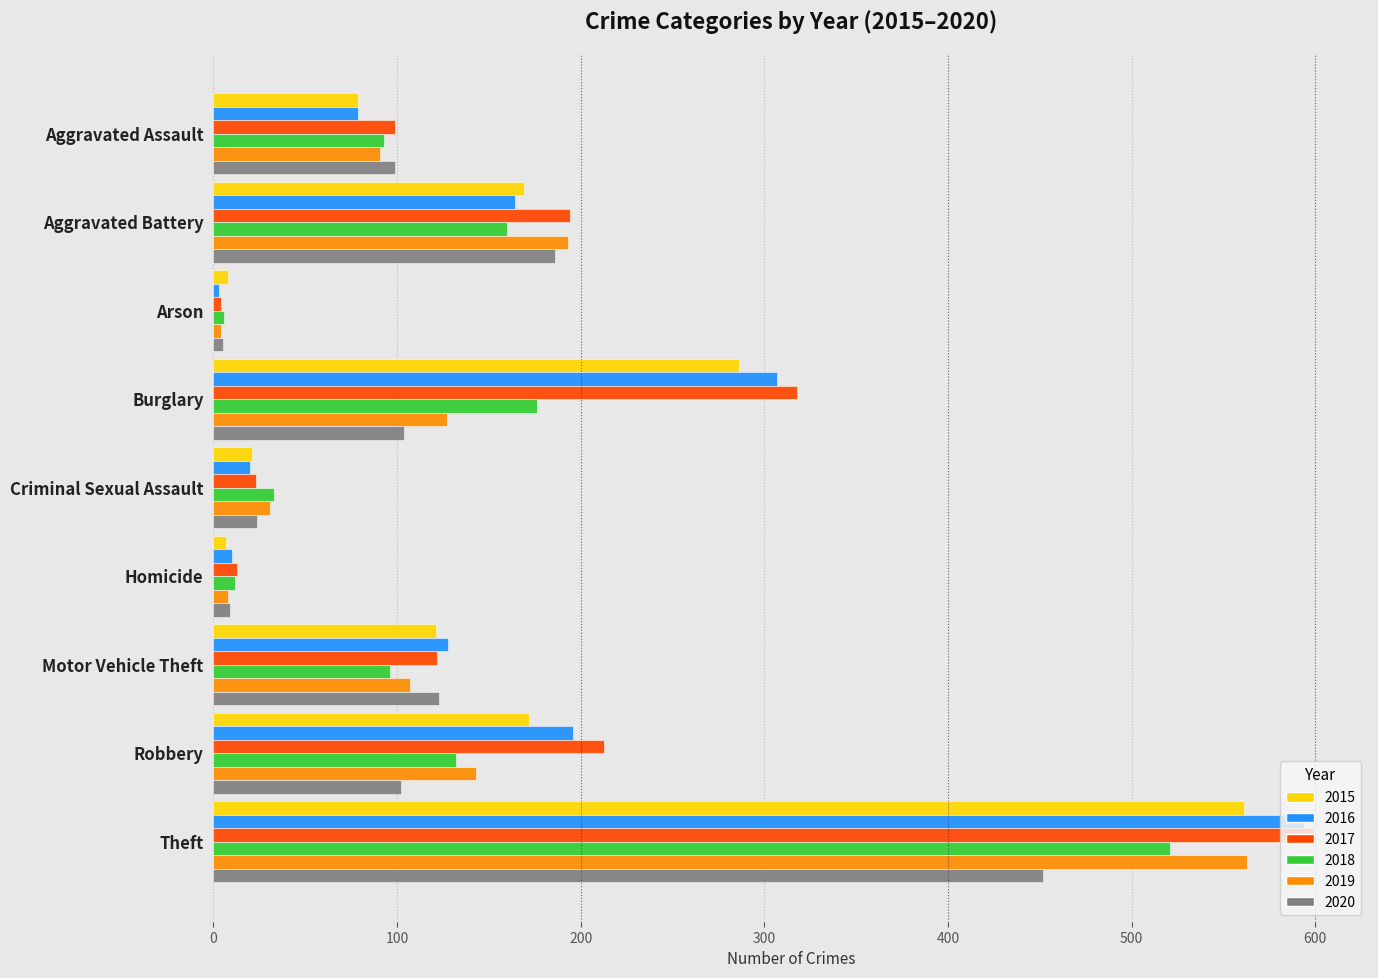

What is the sum of the 2019 values at Burglary and Criminal Sexual Assault?

158